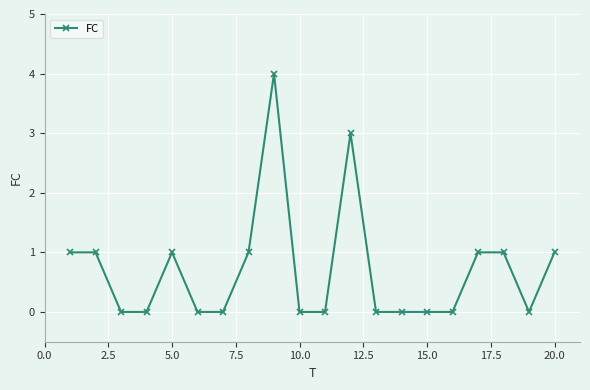

Reading left to right, list all the values displayed in this chart.

1	1	0	0	1	0	0	1	4	0	0	3	0	0	0	0	1	1	0	1